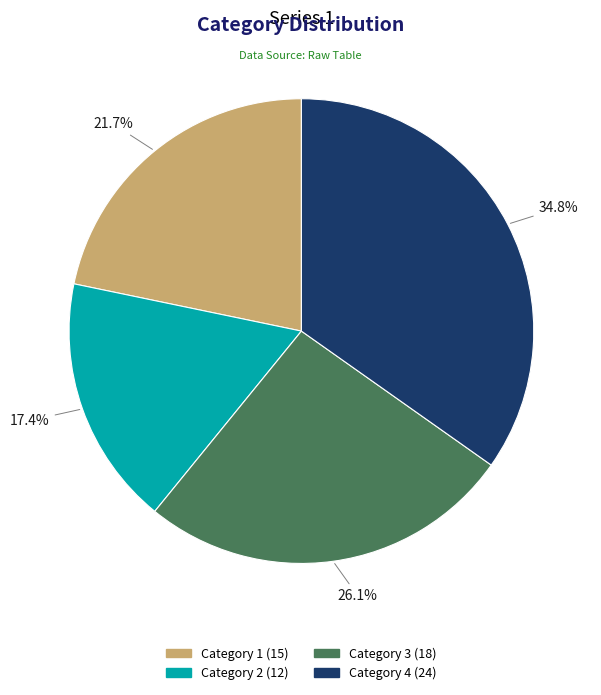

Rank the categories by value from lowest to highest.

Category 2, Category 1, Category 3, Category 4